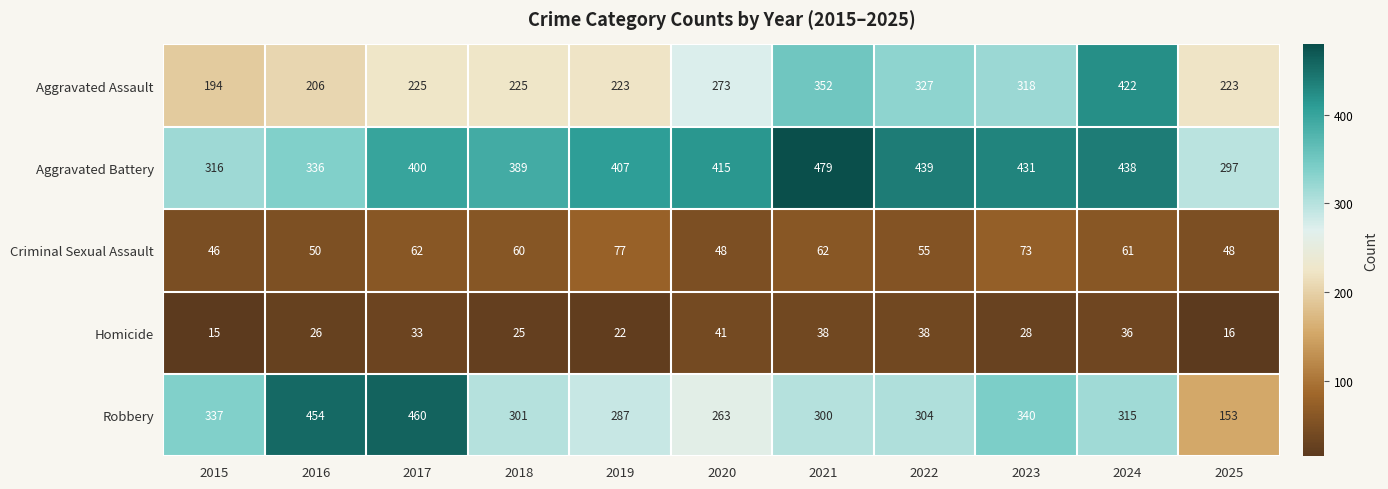

At which label does Homicide first exceed 28?

2017